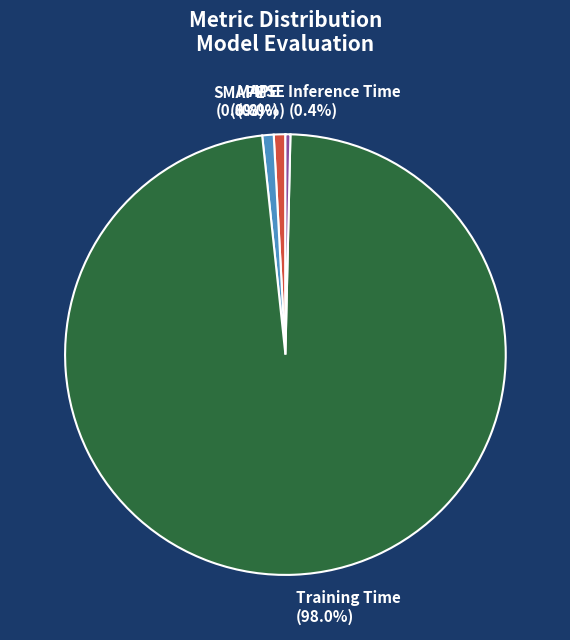

Combined, what portion of the pie is SMAPE and Training Time?

98.8%